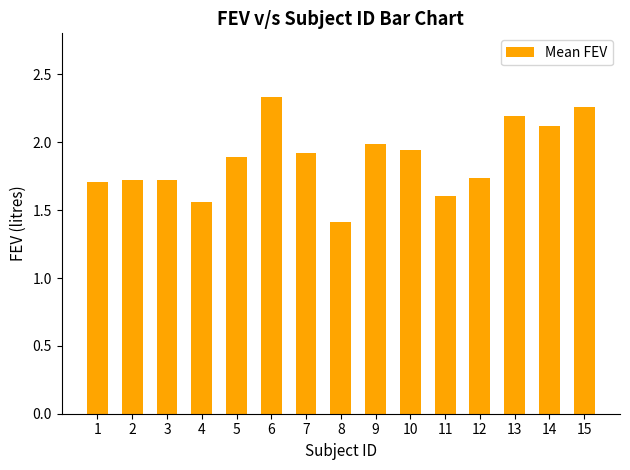

What is the sum of the values at 1 and 6?

4.0